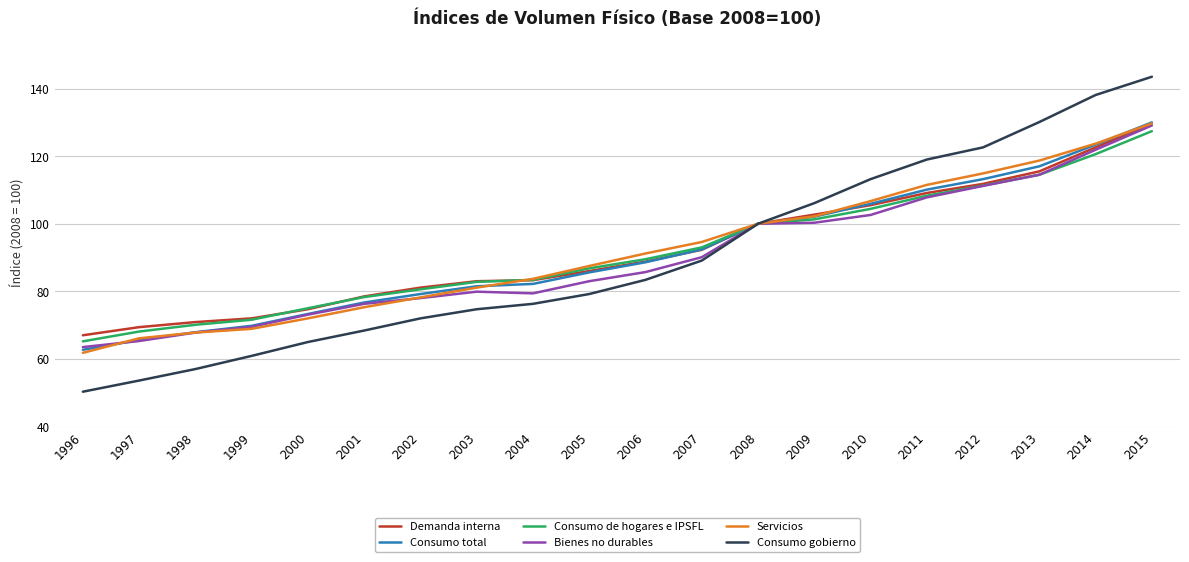

What is the total value across all series at 2008?

600.0